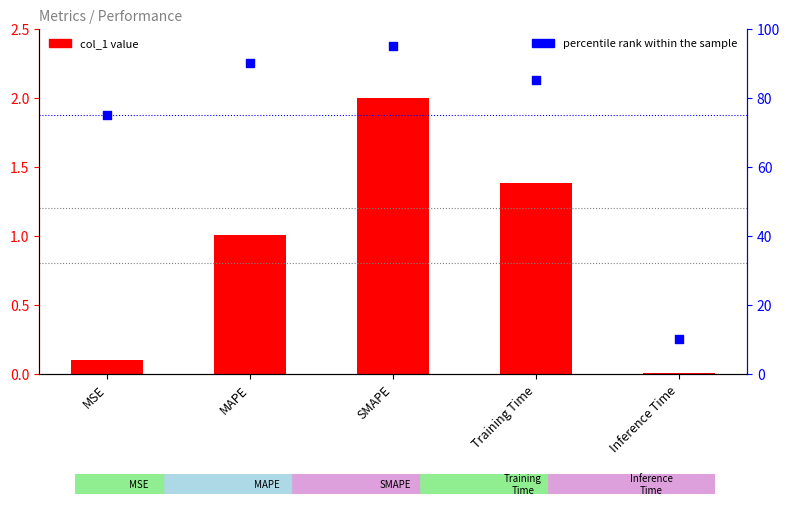

Is the value of percentile rank within the sample at MSE greater than the value of col_1 at Inference Time?

Yes